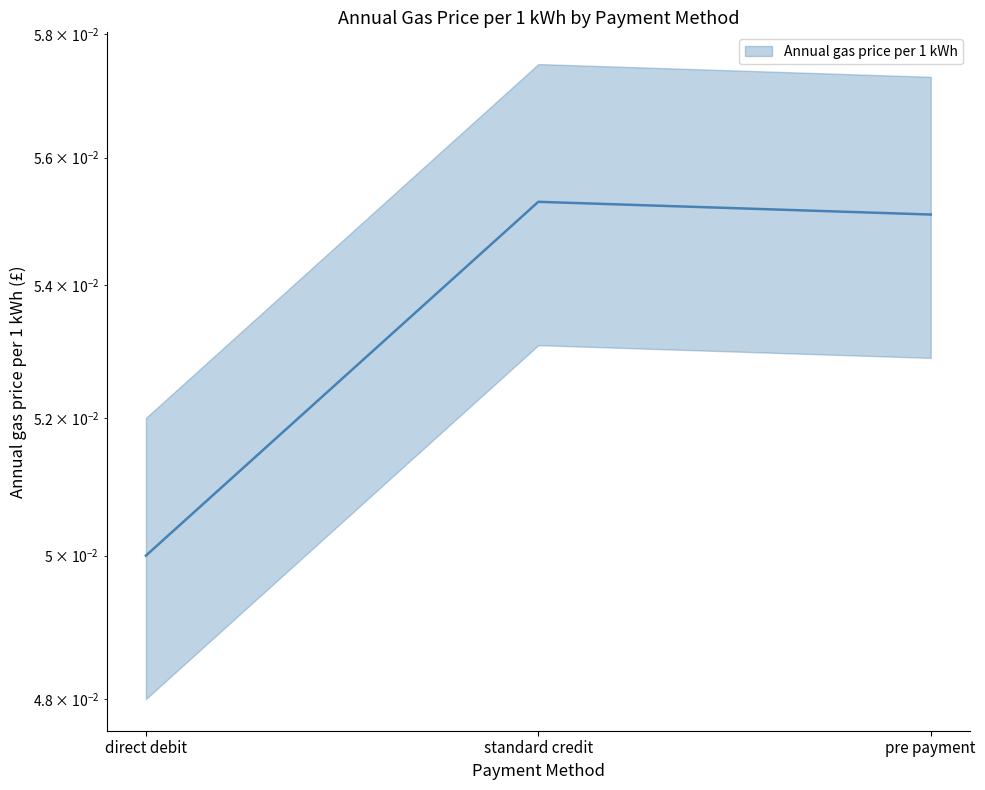

Does the chart have visible grid lines?

No